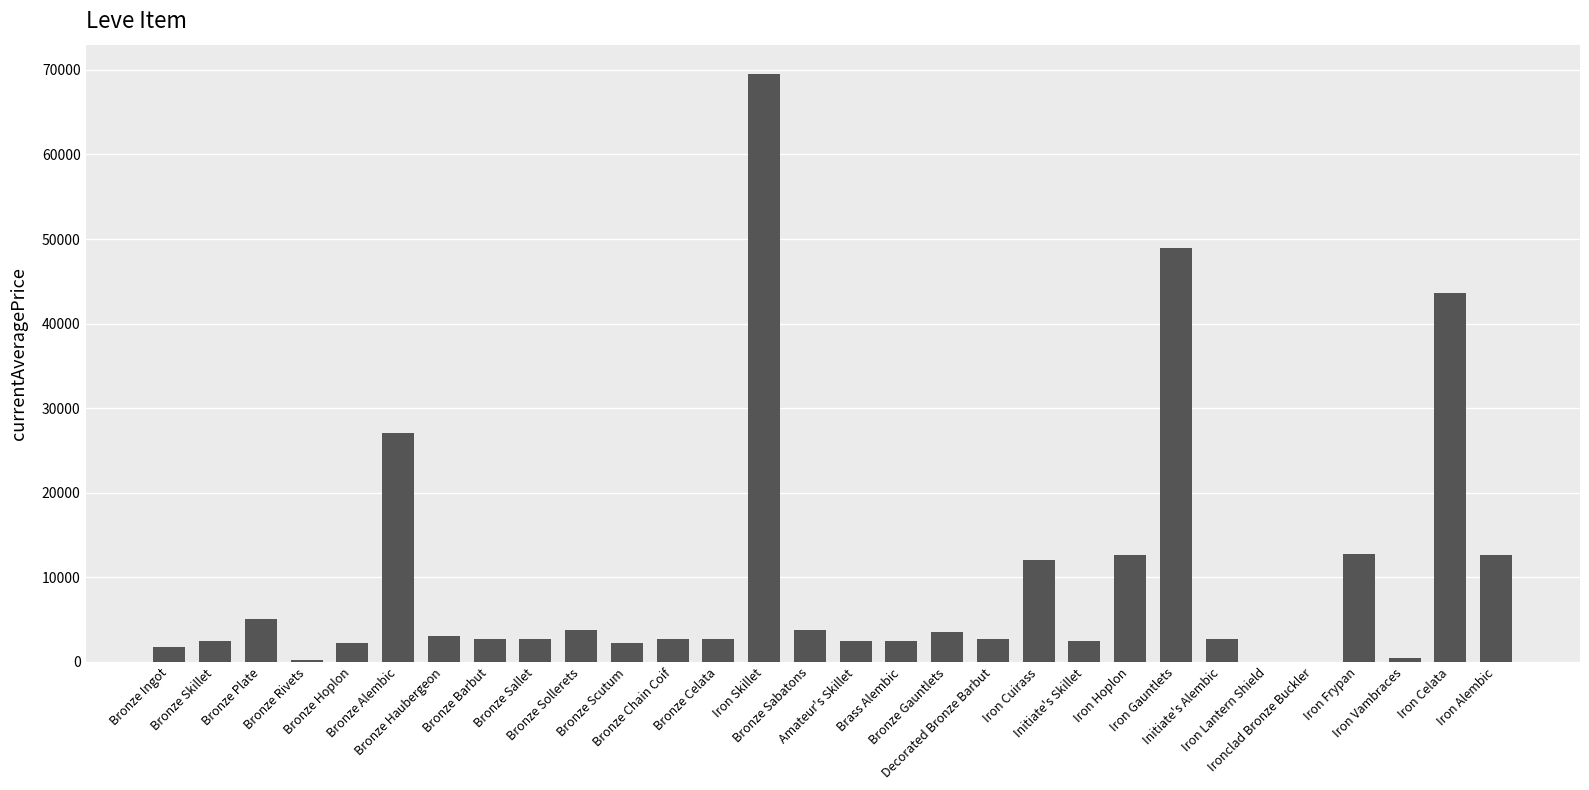

Which label corresponds to the largest value in the chart?

Iron Skillet